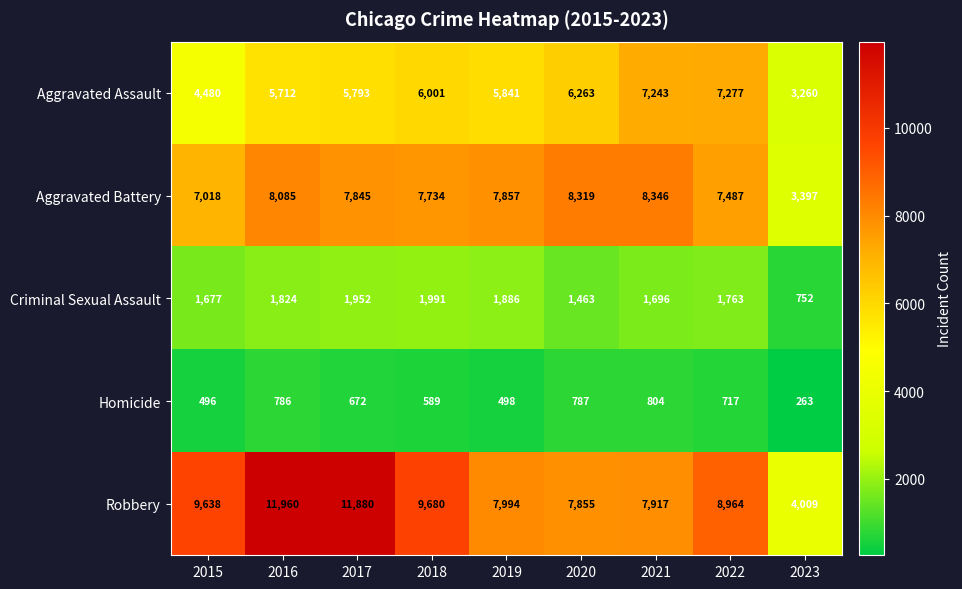

What is the difference between the second highest and second lowest values in the Criminal Sexual Assault series?

489